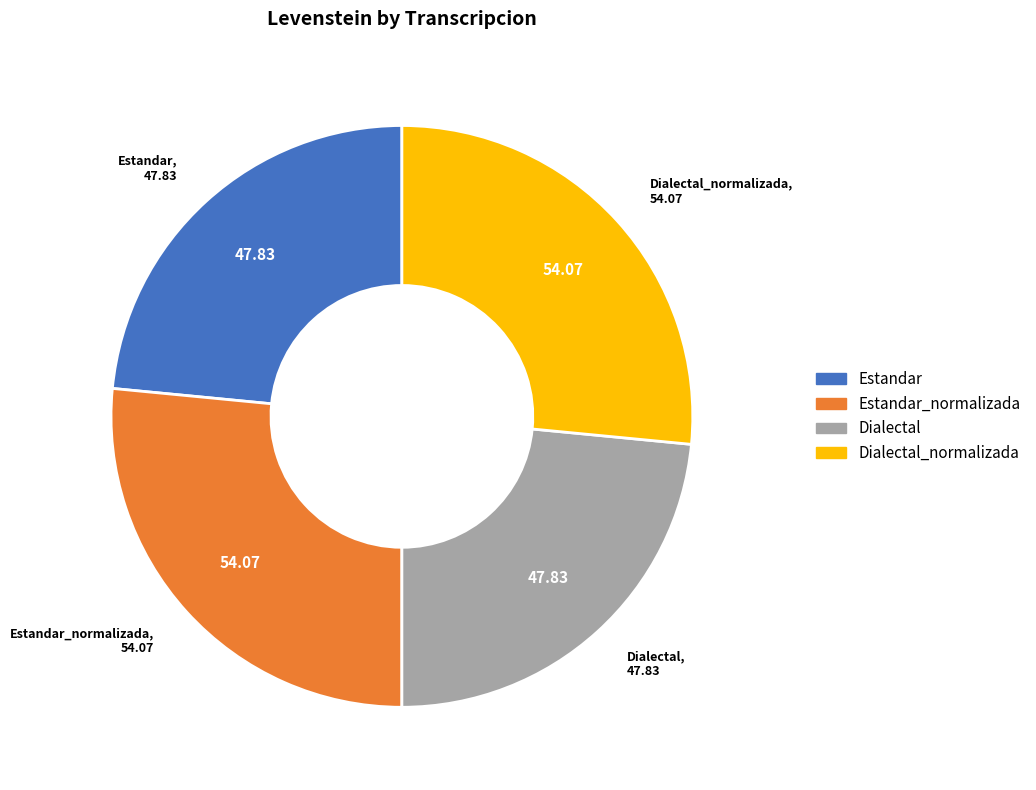

Is there a majority slice in this chart?

No